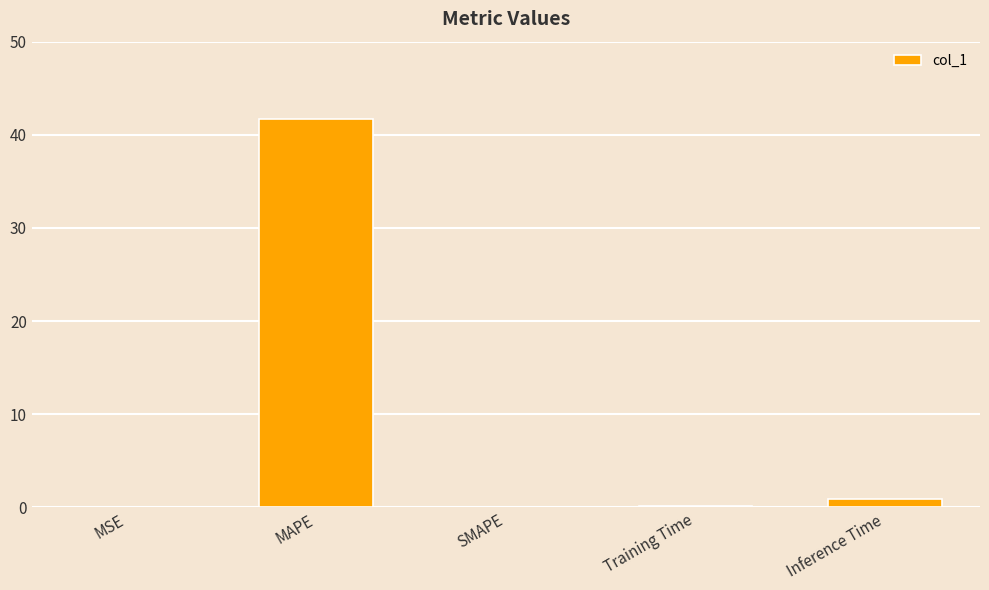

How many distinct data groups are displayed?

1